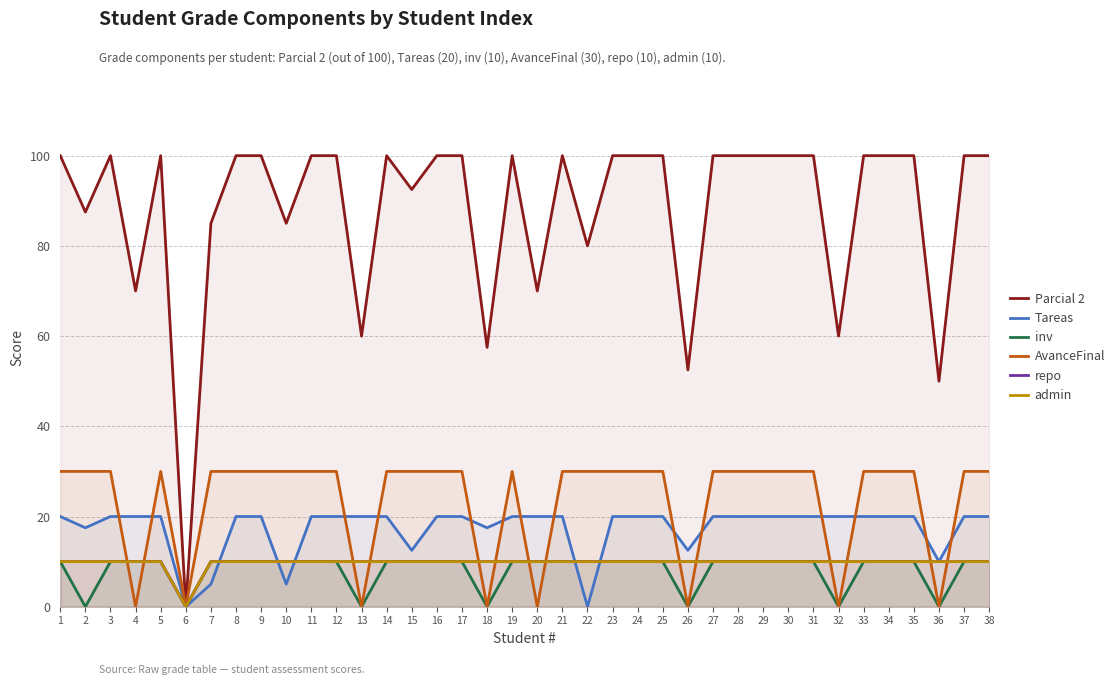

How many times do AvanceFinal and inv cross each other?

4